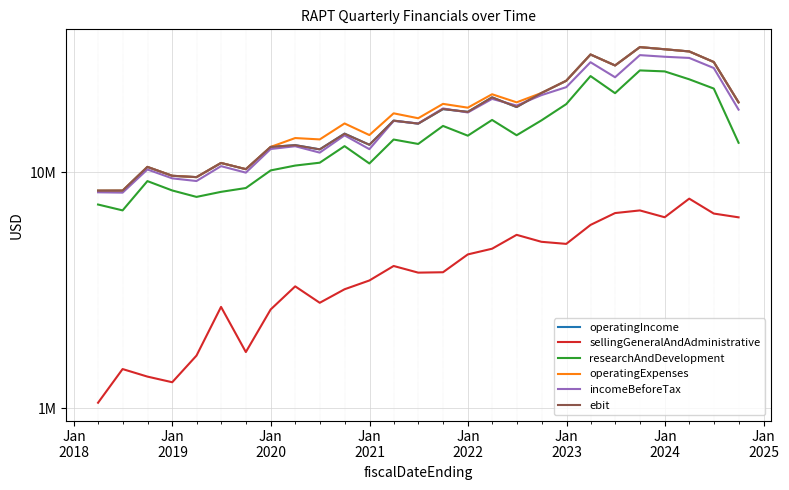

In operatingIncome, how many points are lower than both neighbors (excluding endpoints)?

8